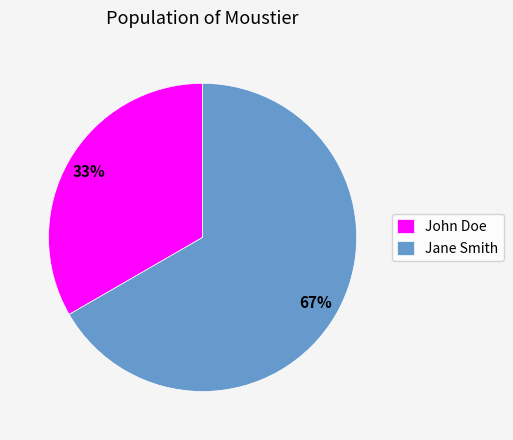

What is the majority slice?

Jane Smith